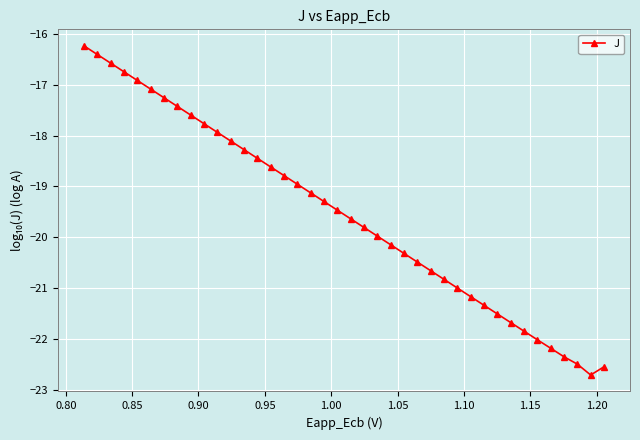

What is the sum of all values?

-781.6